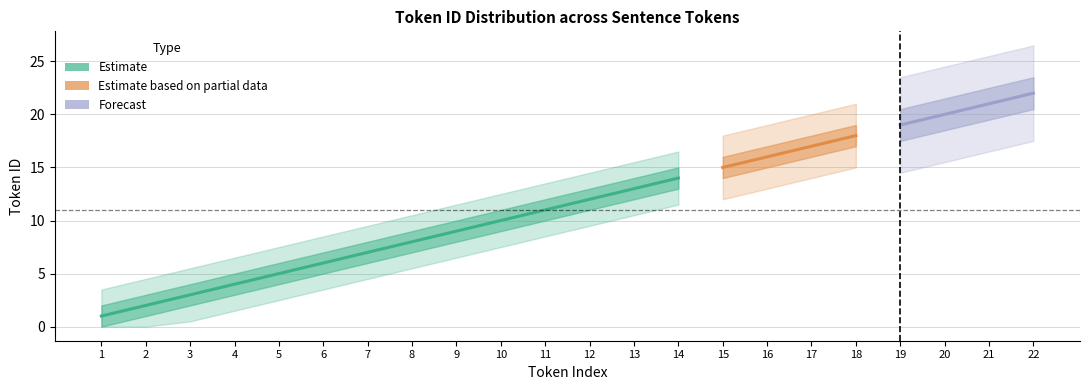

What is the value of the 7th point from the left?

7